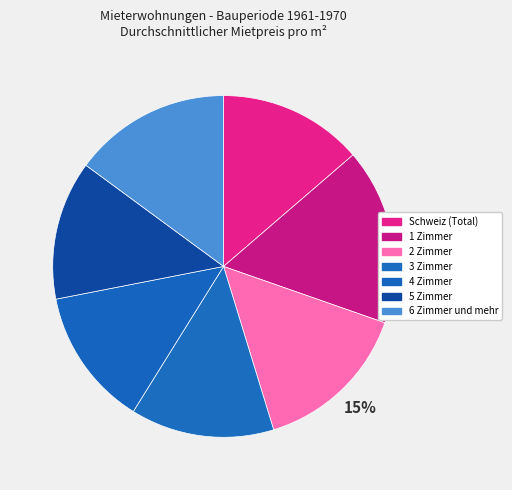

What is the largest slice in the pie chart?

1 Zimmer